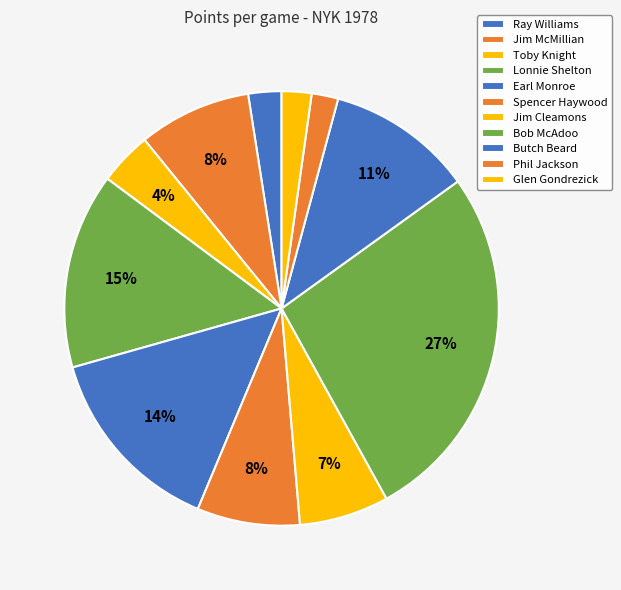

How many slices are in this pie chart?

11